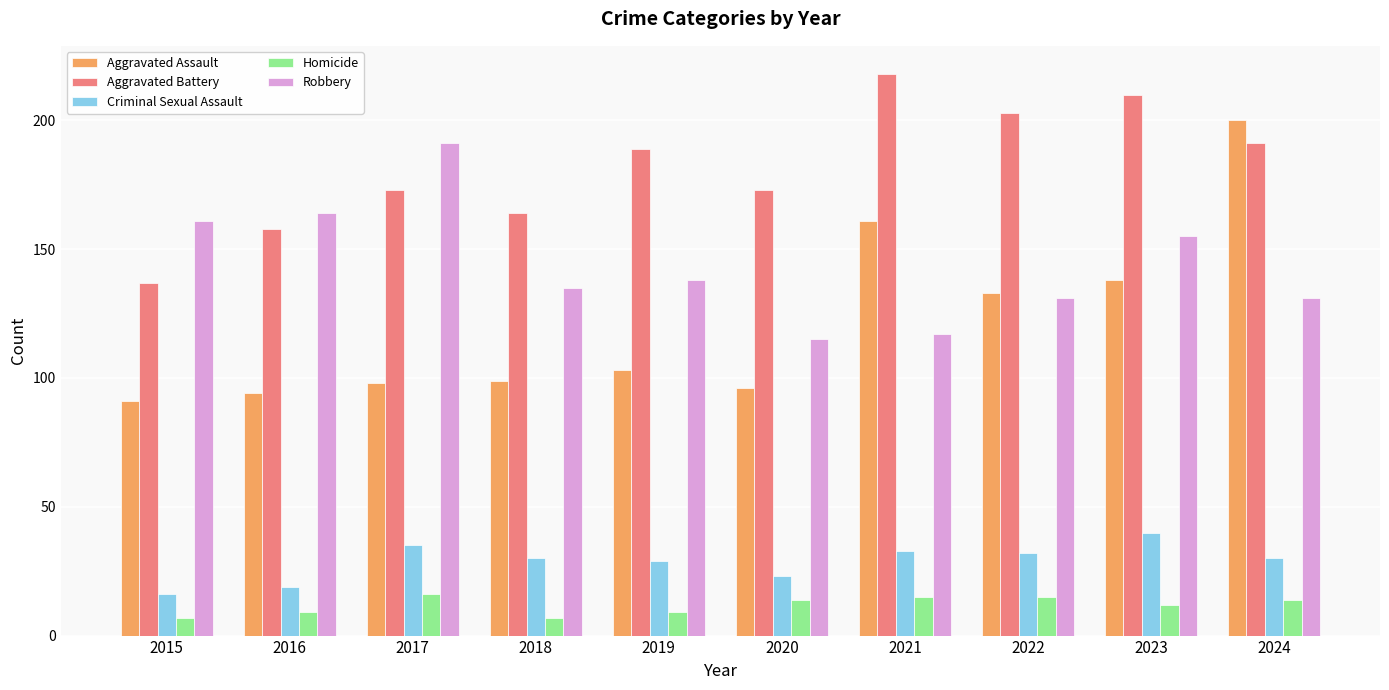

True or false: Aggravated Battery has a value of 137 at 2015.

True